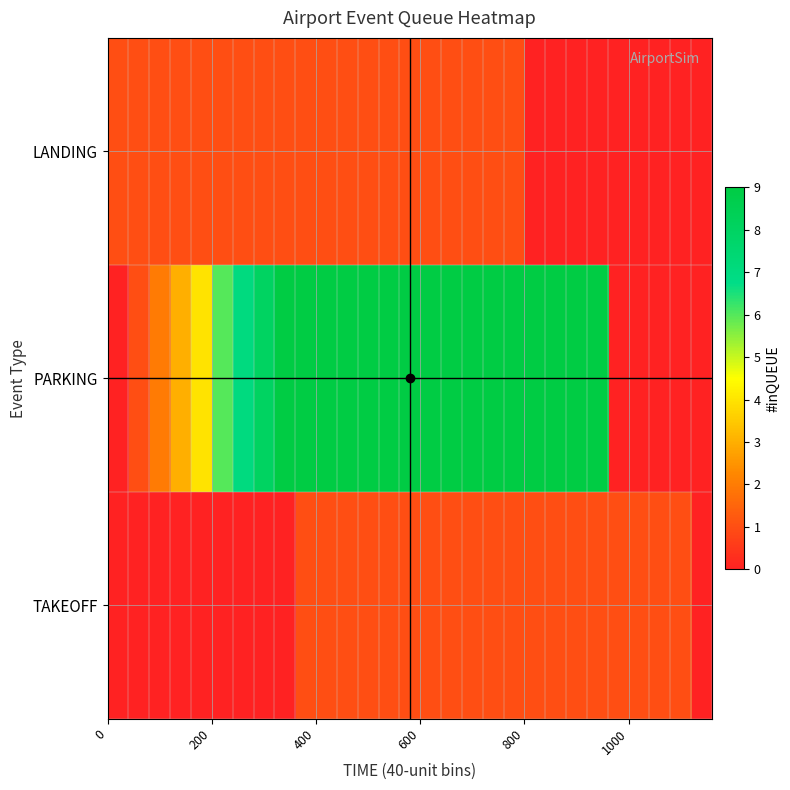

How many series are shown in this chart?

3